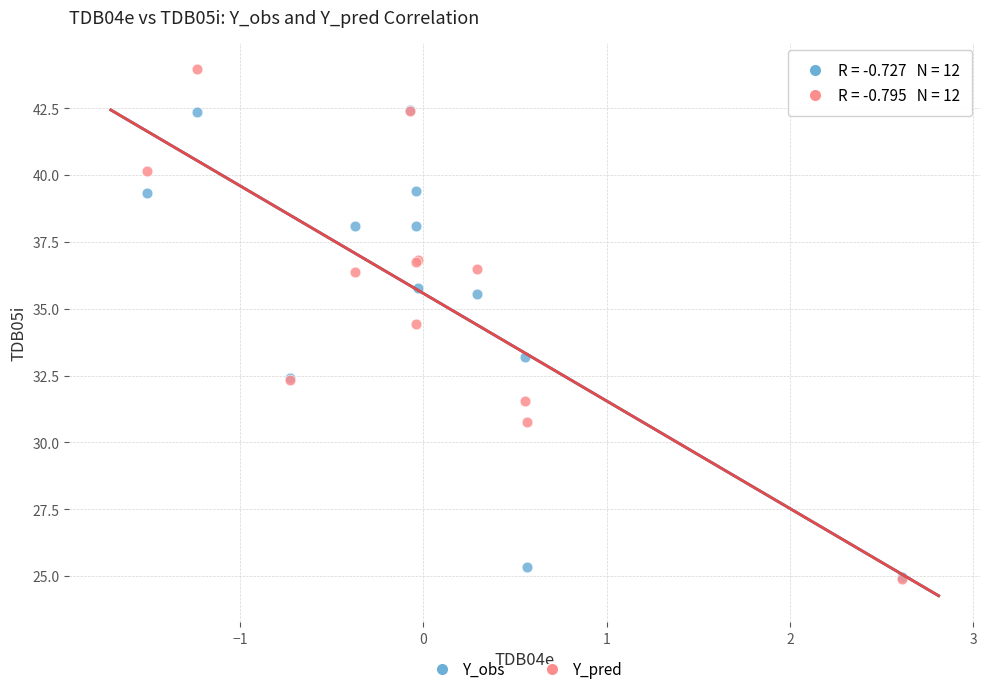

Across all series, what Y value is closest to 34?

34.4